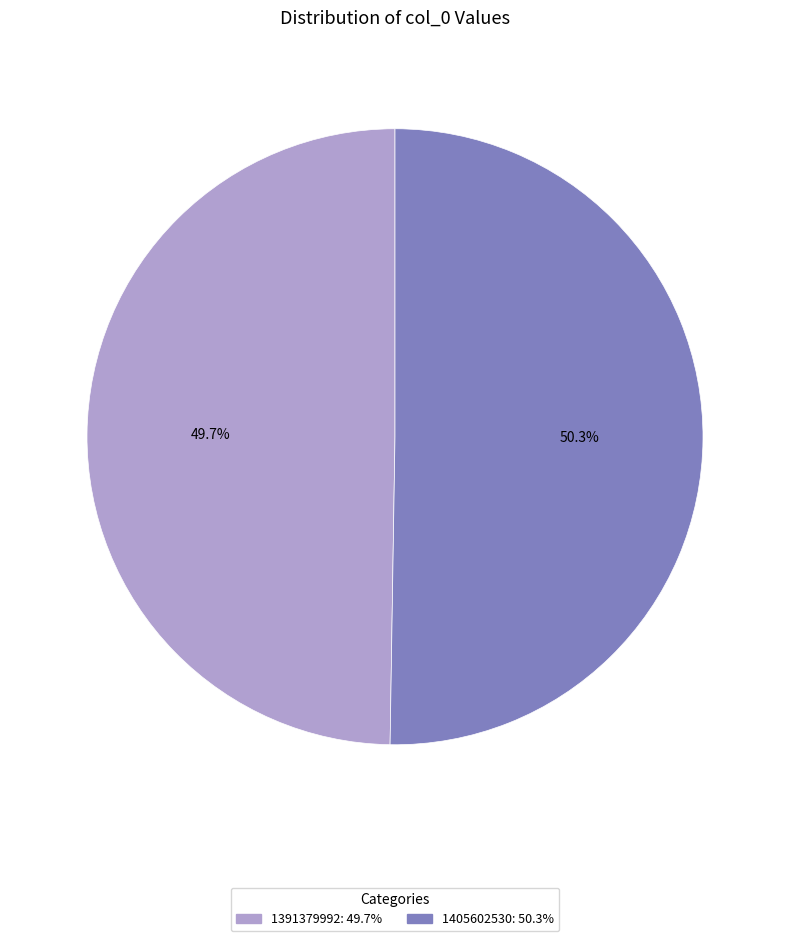

What portion of the pie excludes 1391379992?

50.3%